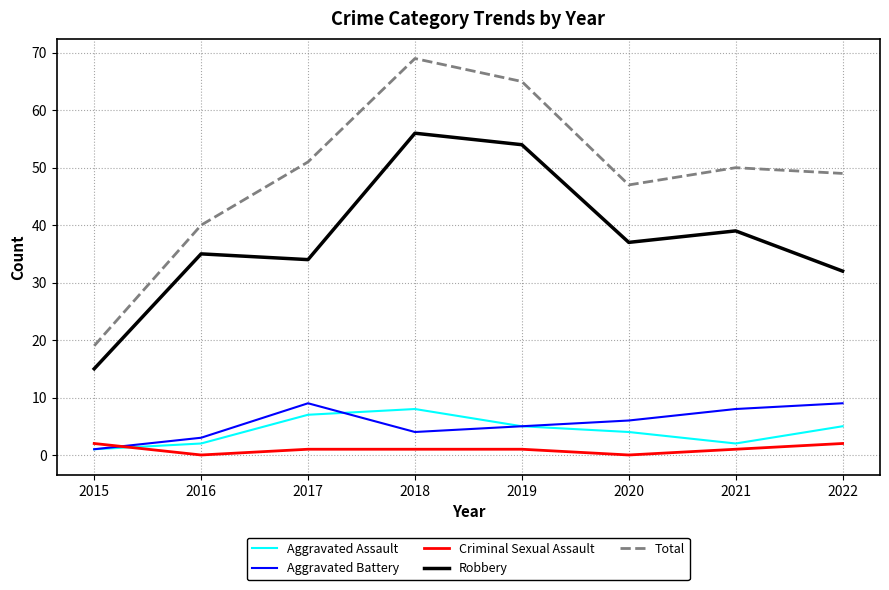

Which series has the largest range (max minus min)?

Total